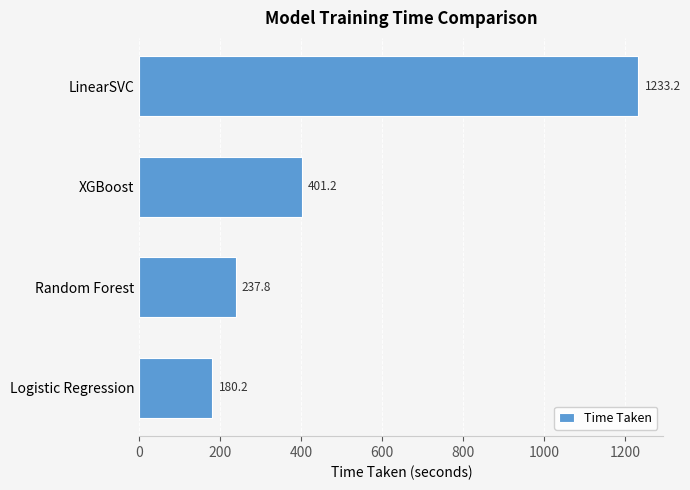

Reading bottom to top, transcribe all the data shown in this chart.

Logistic Regression=180.2	Random Forest=237.8	XGBoost=401.2	LinearSVC=1233.2